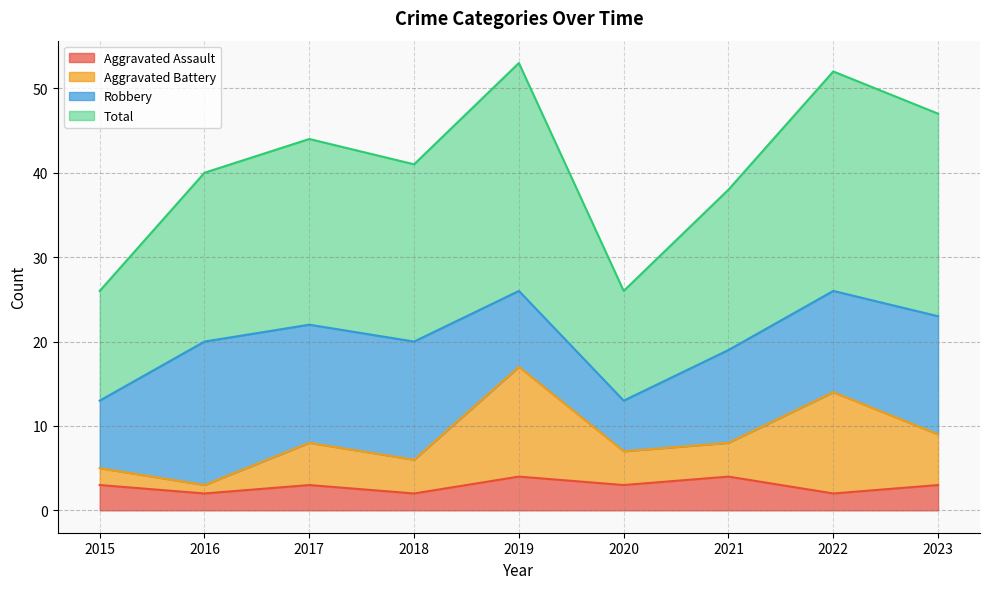

Is it true that Aggravated Assault equals 5 at 2023?

False